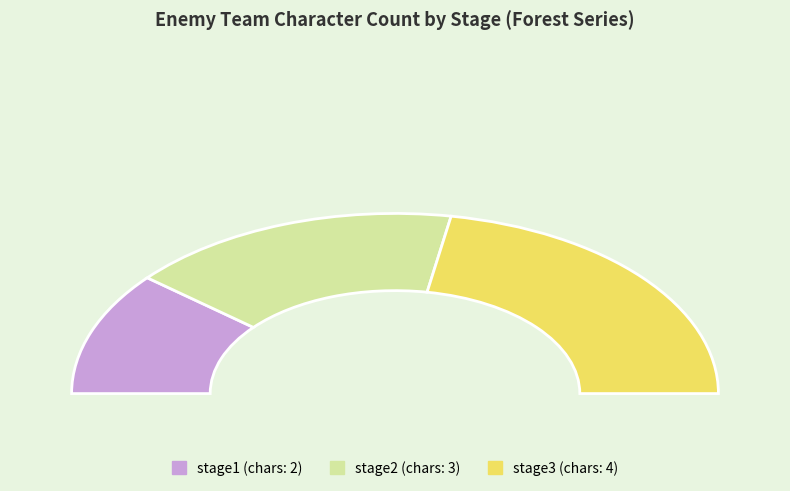

Count the number of slices in the pie.

9